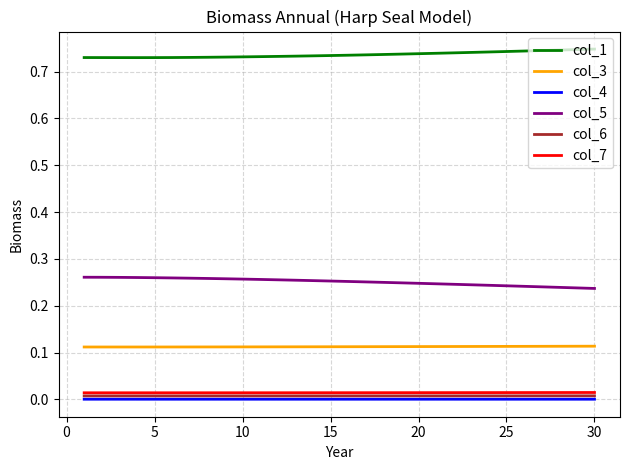

Which series has the largest total across all categories?

col_1